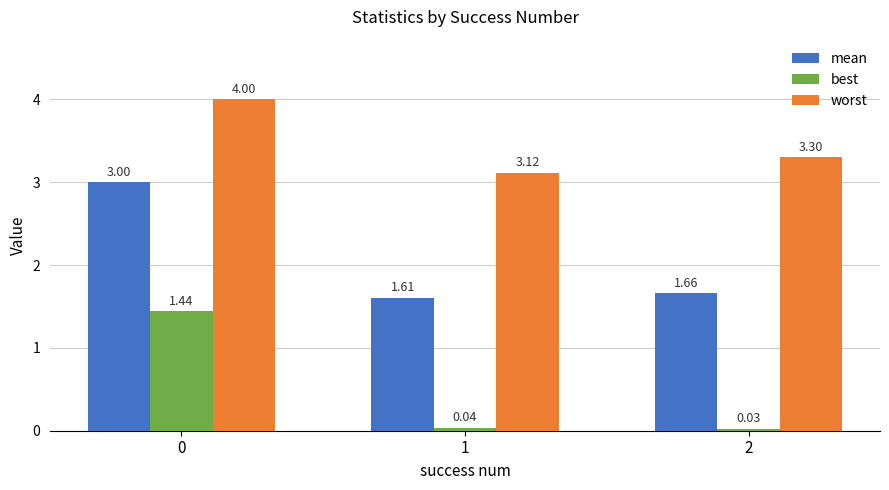

Are the bars grouped side by side (vs. stacked)?

Yes